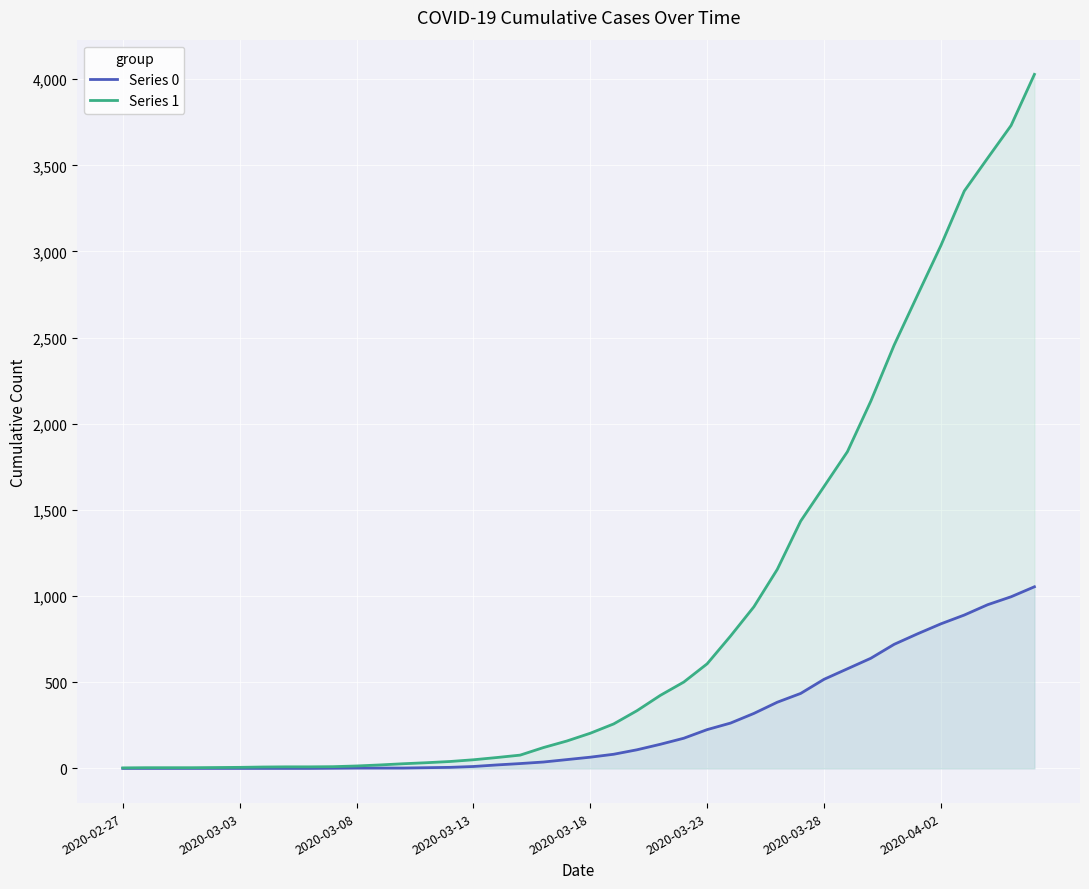

How many lines are shown in the chart?

2